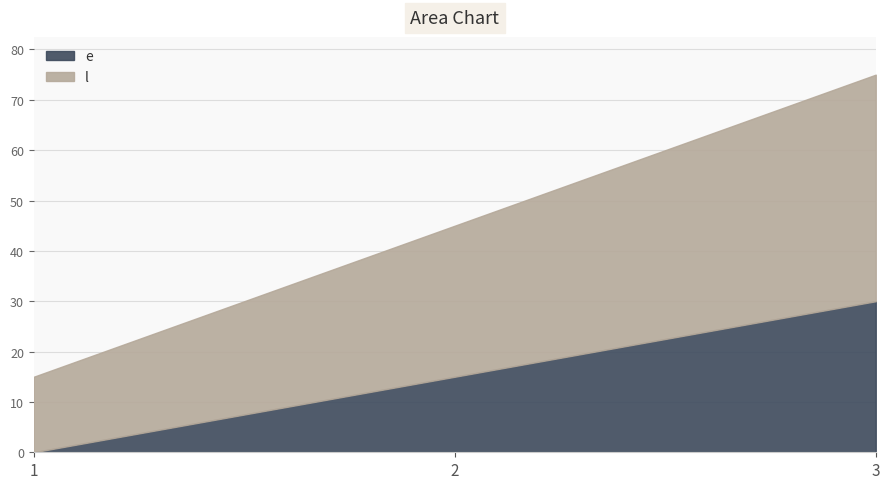

What are all the series names shown in the legend?

e, l